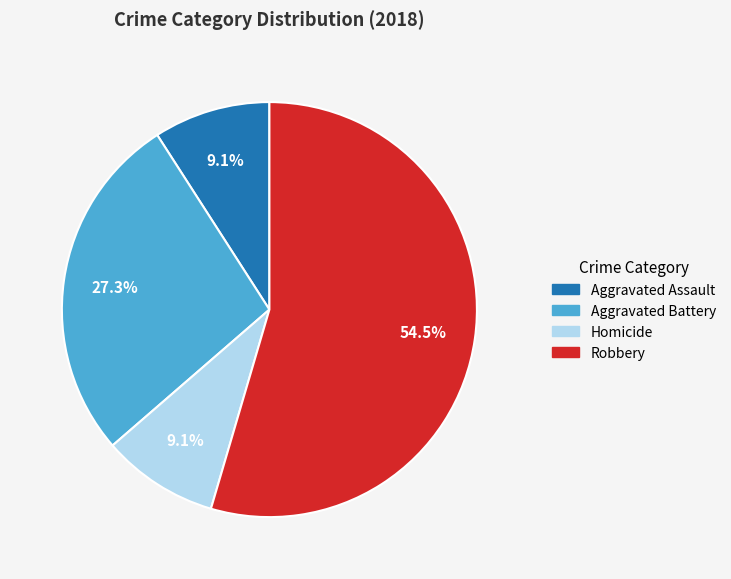

Does any single category account for the majority?

Yes